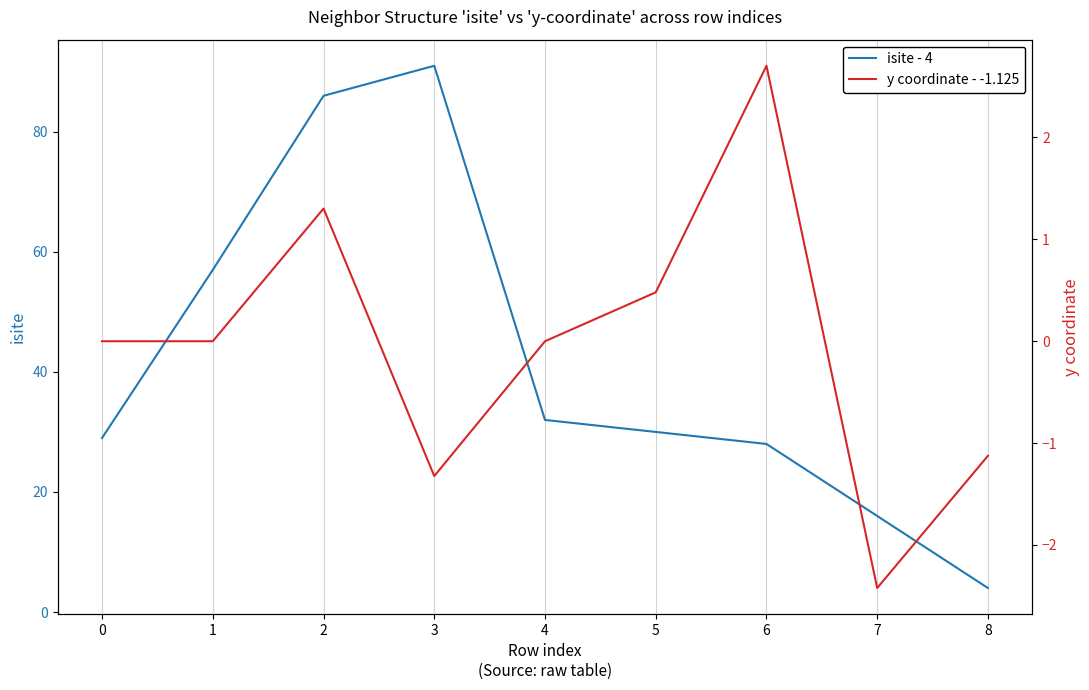

Rank the series by their maximum value, from highest to lowest.

isite - 4, y coordinate - -1.125